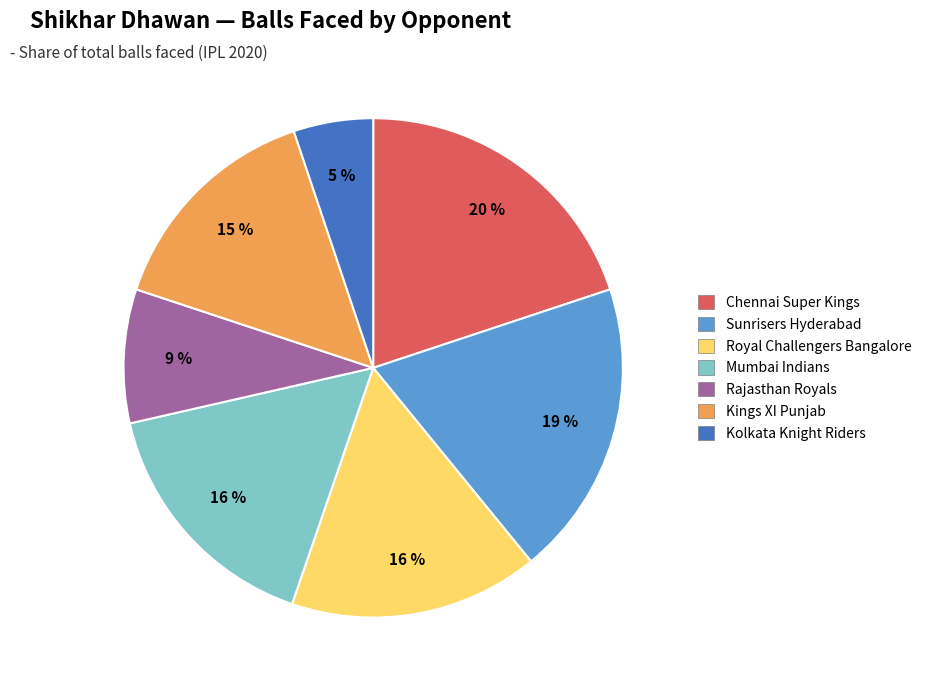

To the nearest percent, what is the average slice percentage?

14%